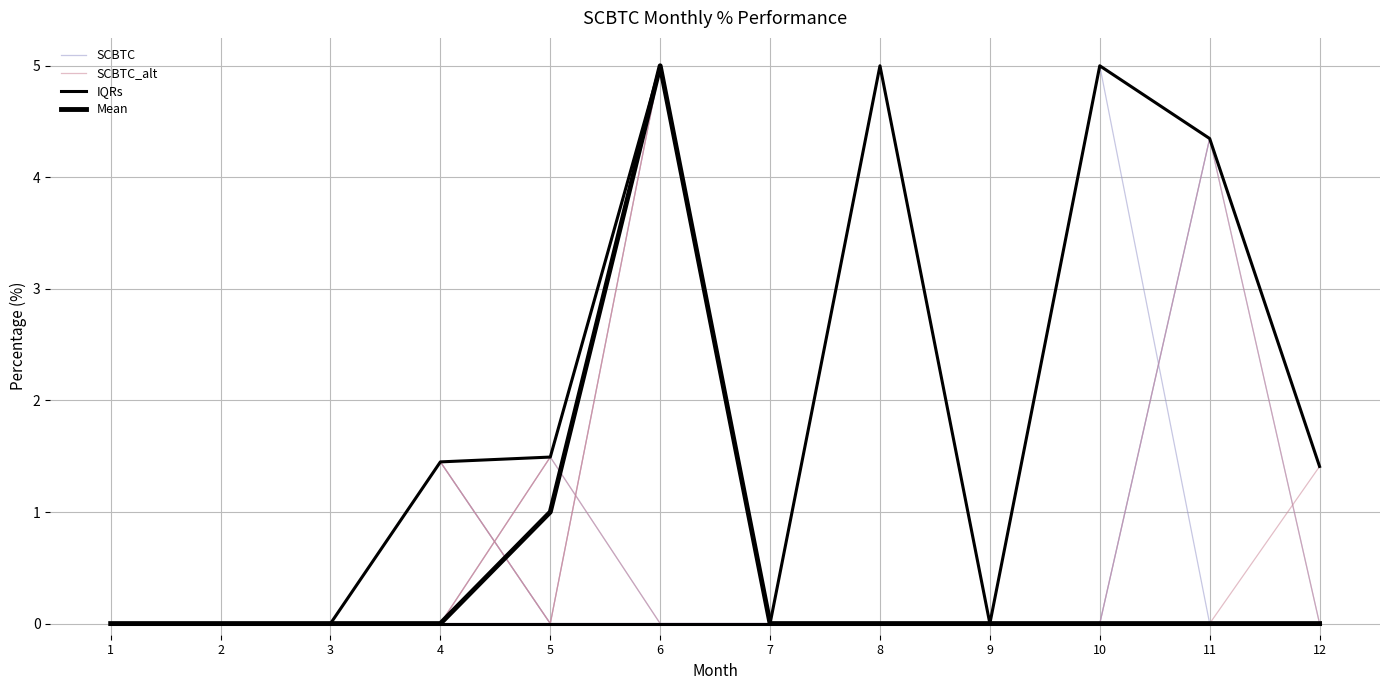

How many times do SCBTC and Mean cross each other?

1